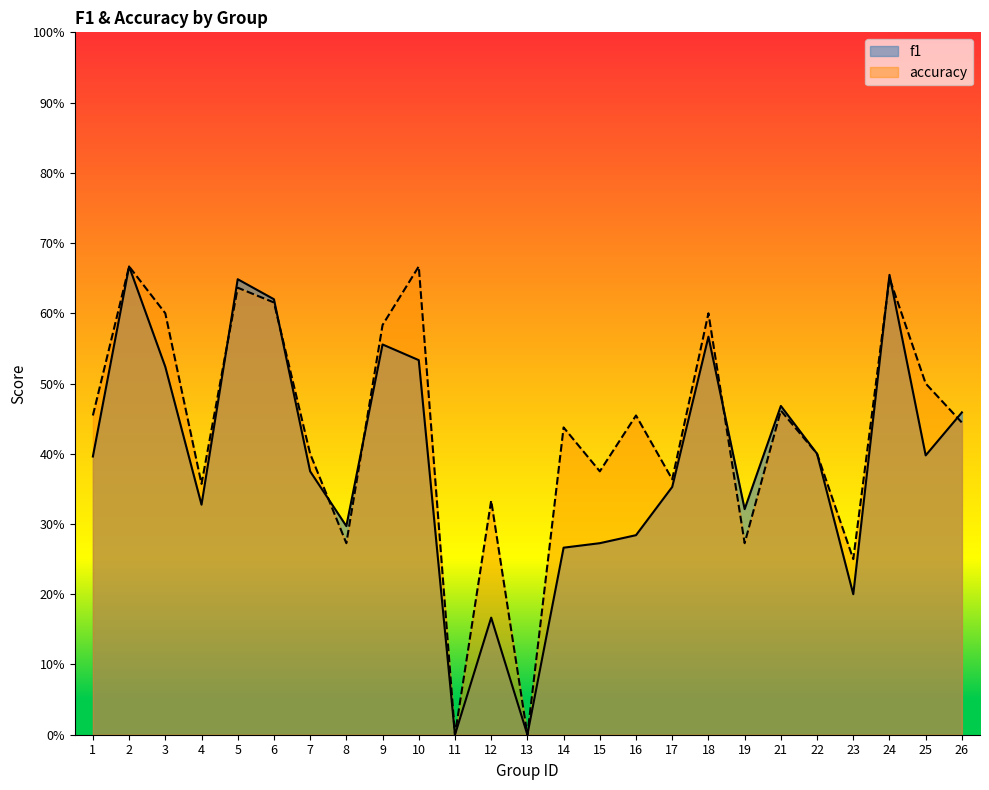

Reading left to right, what are all the values shown in this chart?

f1: 0.4	0.7	0.5	0.3	0.6	0.6	0.4	0.3	0.6	0.5	0.0	0.2	0.0	0.3	0.3	0.3	0.4	0.6	0.3	0.5	0.4	0.2	0.7	0.4	0.5
accuracy: 0.5	0.7	0.6	0.4	0.6	0.6	0.4	0.3	0.6	0.7	0.0	0.3	0.0	0.4	0.4	0.5	0.4	0.6	0.3	0.5	0.4	0.2	0.7	0.5	0.4